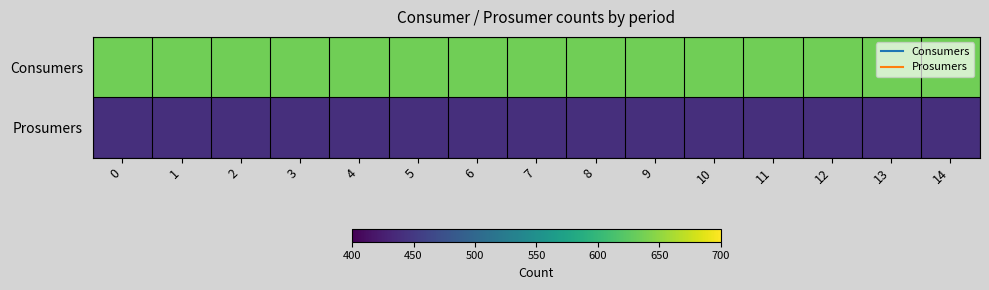

Which series has the largest total across all categories?

Consumers